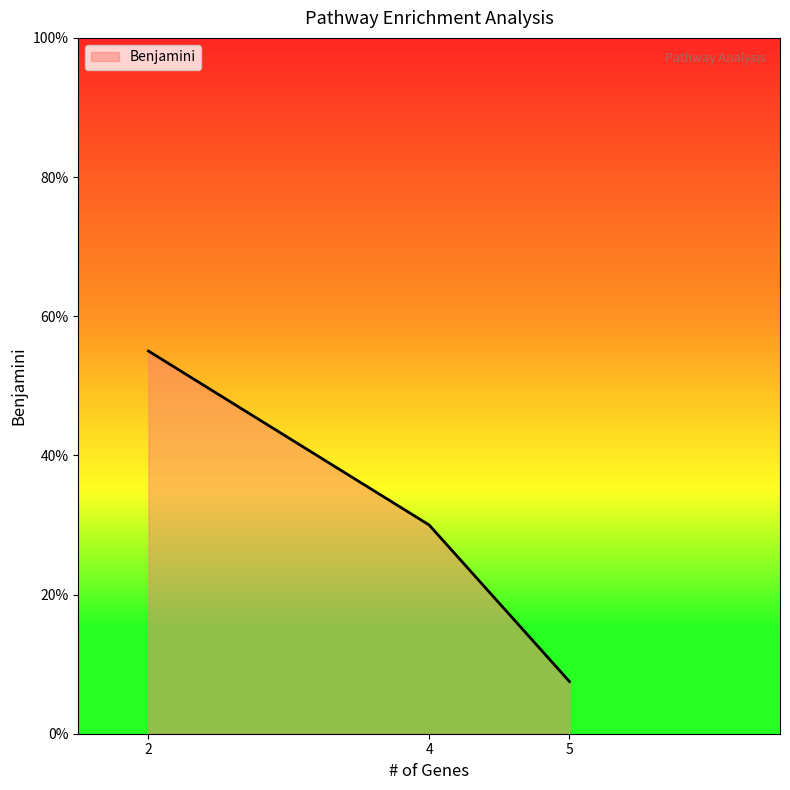

Reading left to right, what are all the values shown in this chart?

0.6	0.3	0.1